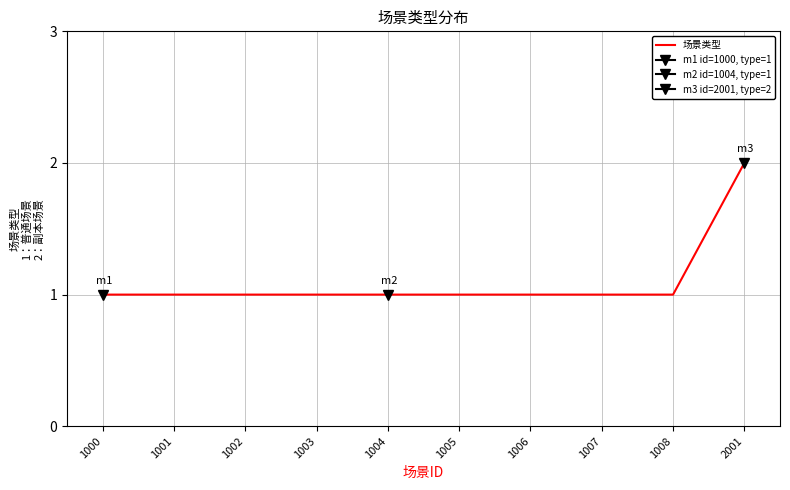

At which label is the value closest to 1?

1000